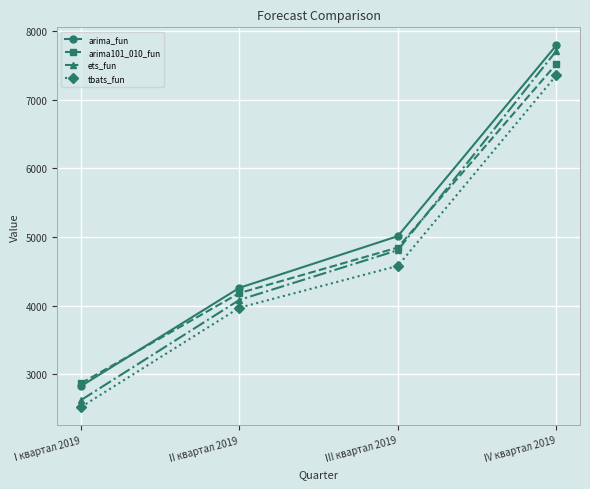

Which series has the widest spread of values?

ets_fun